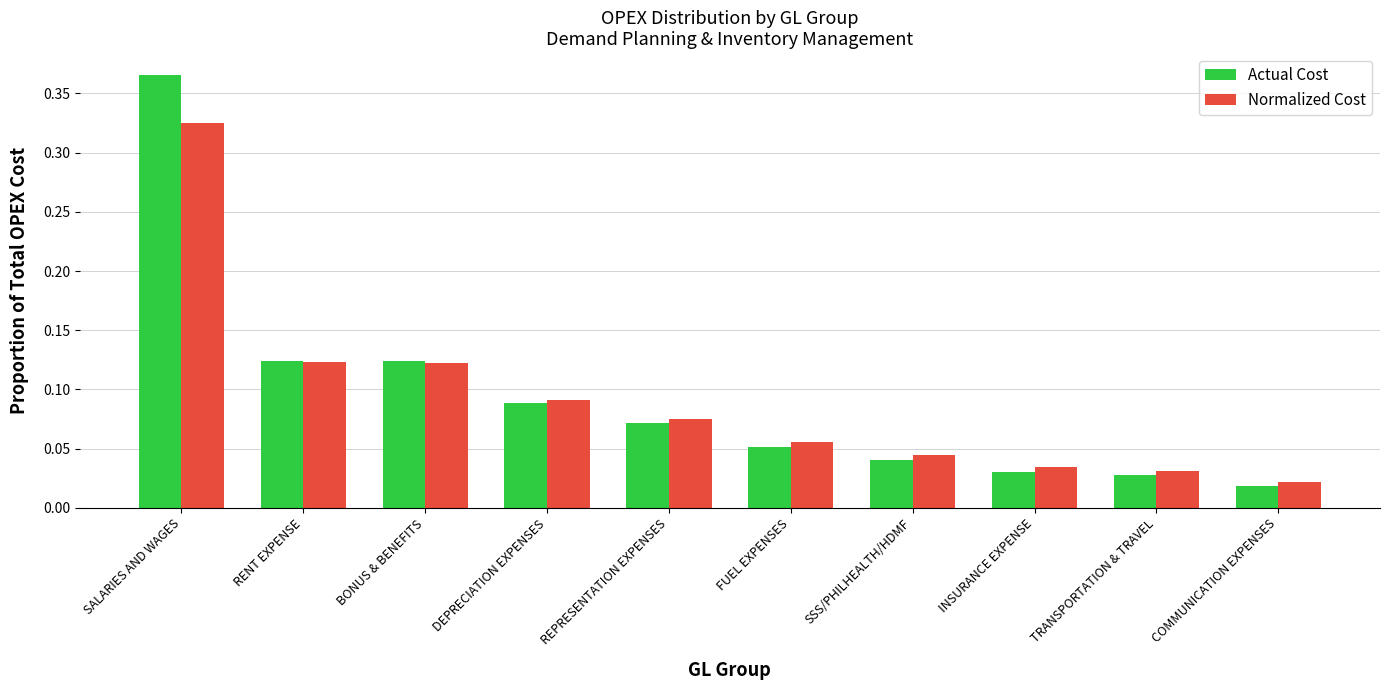

List the series in order of their peak value, highest first.

Actual Cost, Normalized Cost